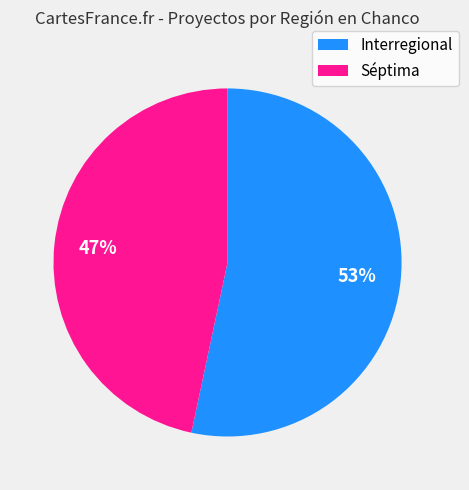

To the nearest percent, what is the average slice percentage?

50%